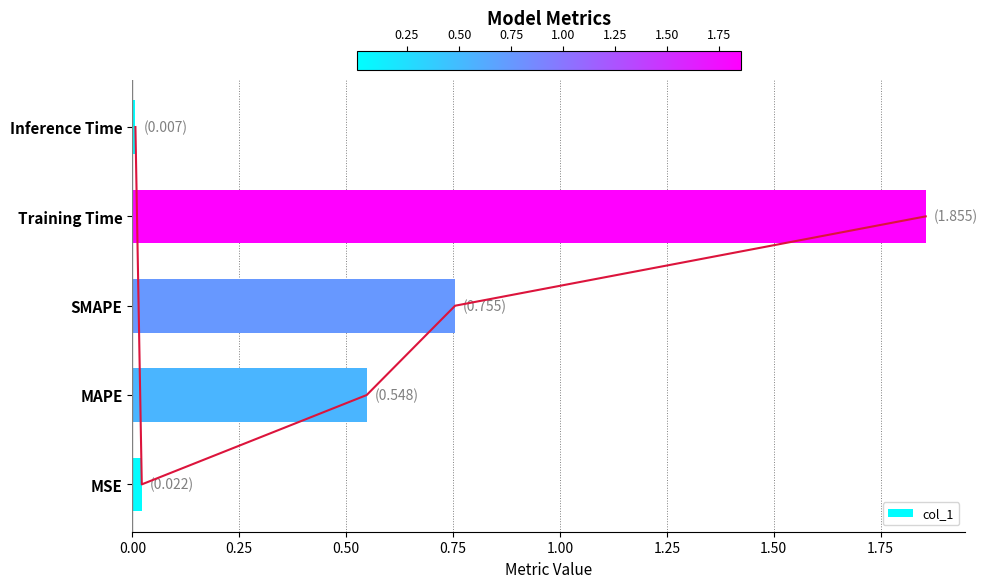

What is the sum of all values?

3.2